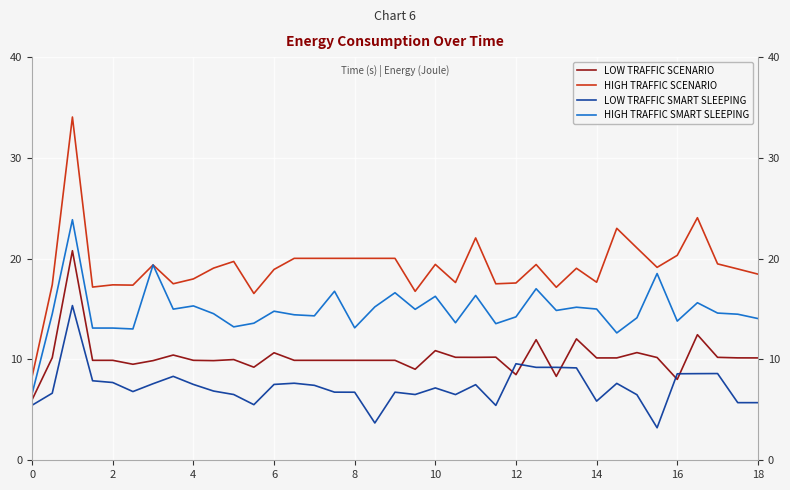

How many values in the LOW TRAFFIC SCENARIO series exceed 9?

33